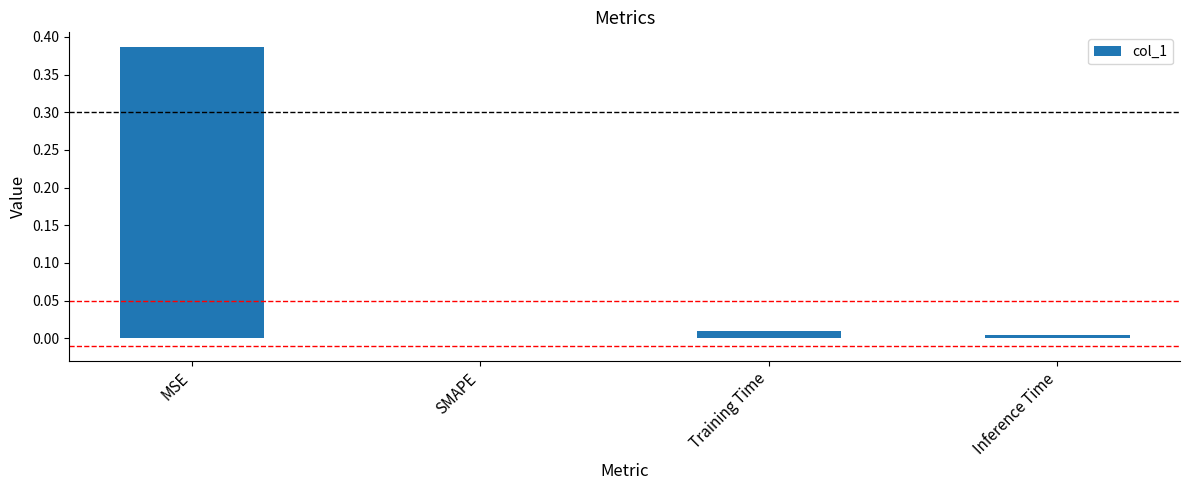

The chart shows a value of 0.5 at MSE. True or false?

False